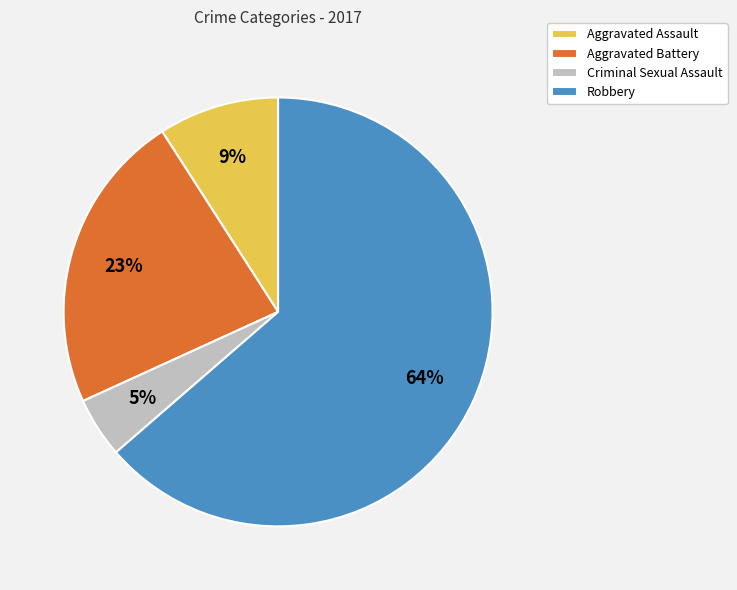

Does any single category account for the majority?

Yes